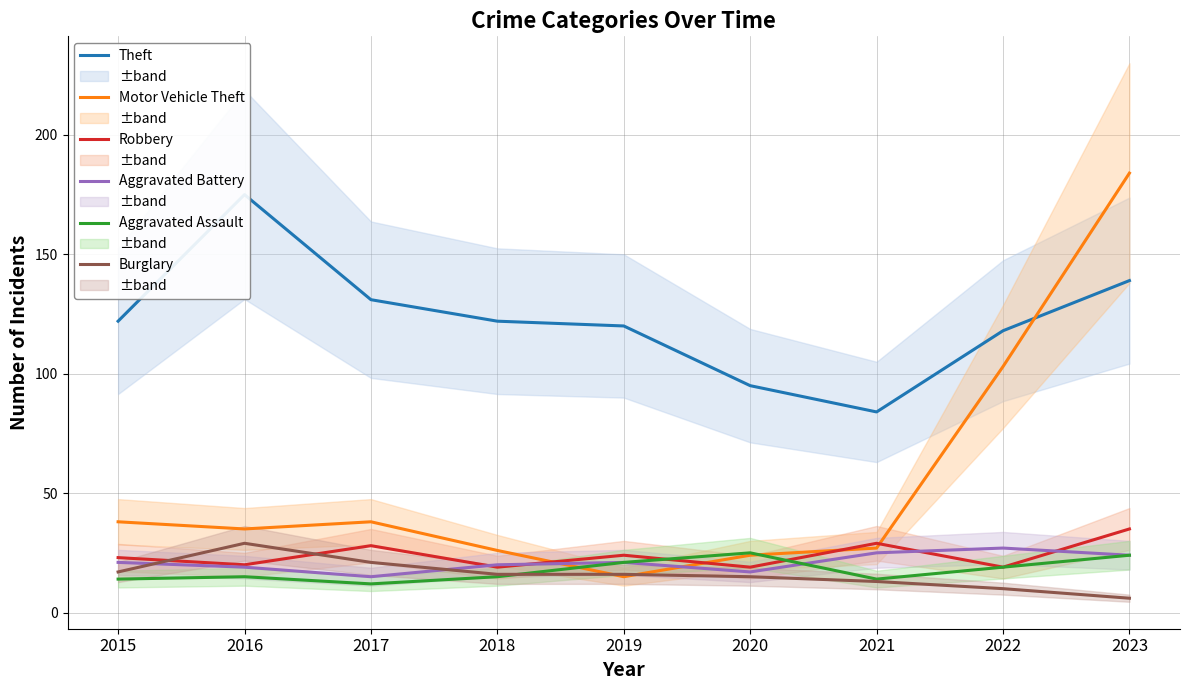

True or false: Theft has a value of 131 at 2017.

True